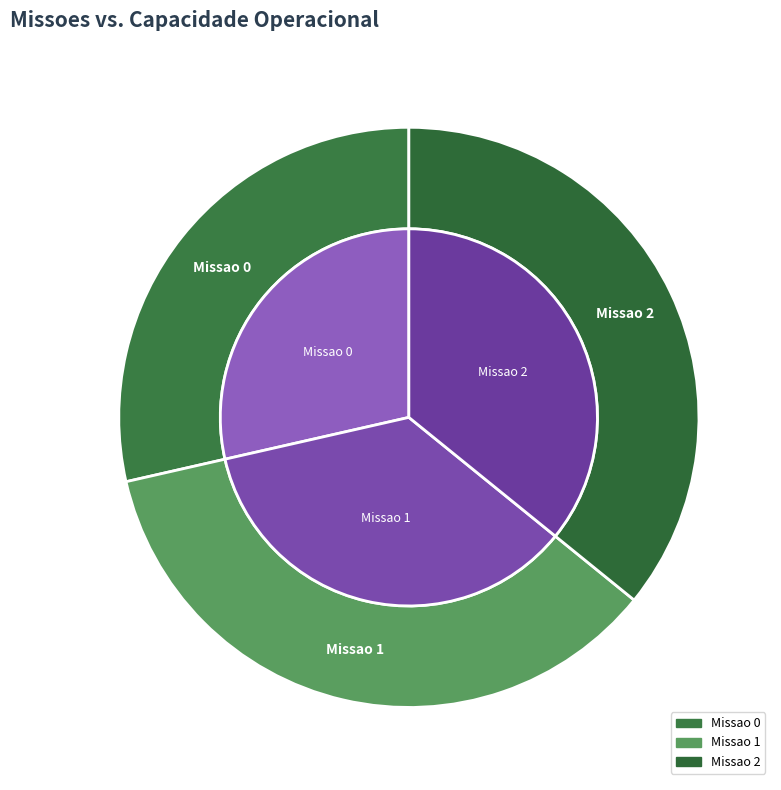

What percentage is the Missao 0 slice, to the nearest percent?

29%